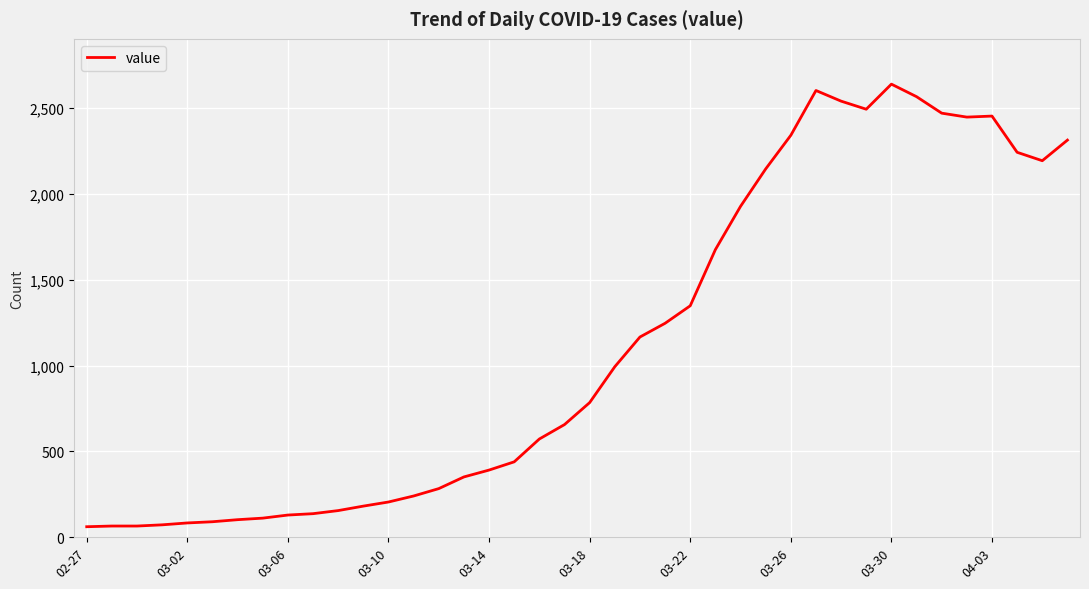

What is the difference between the maximum and minimum values?

2578